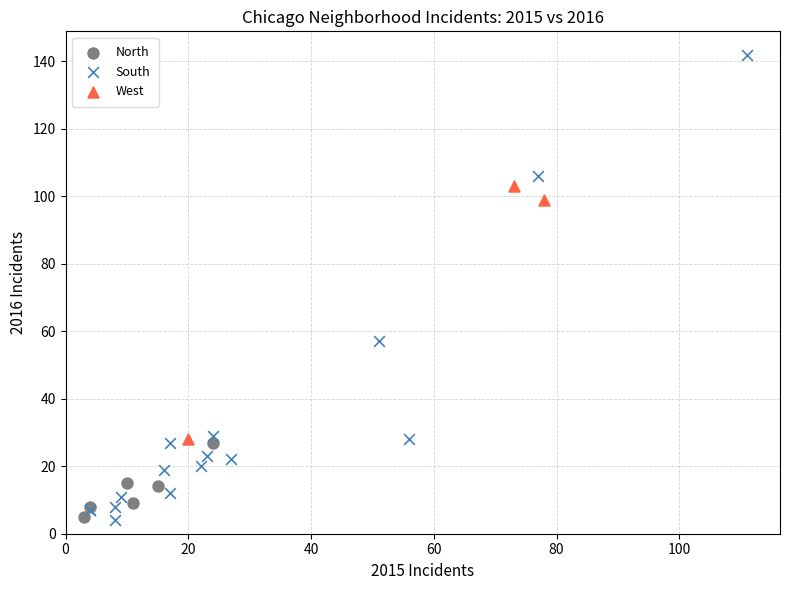

Which series has the largest Y range (max minus min)?

South